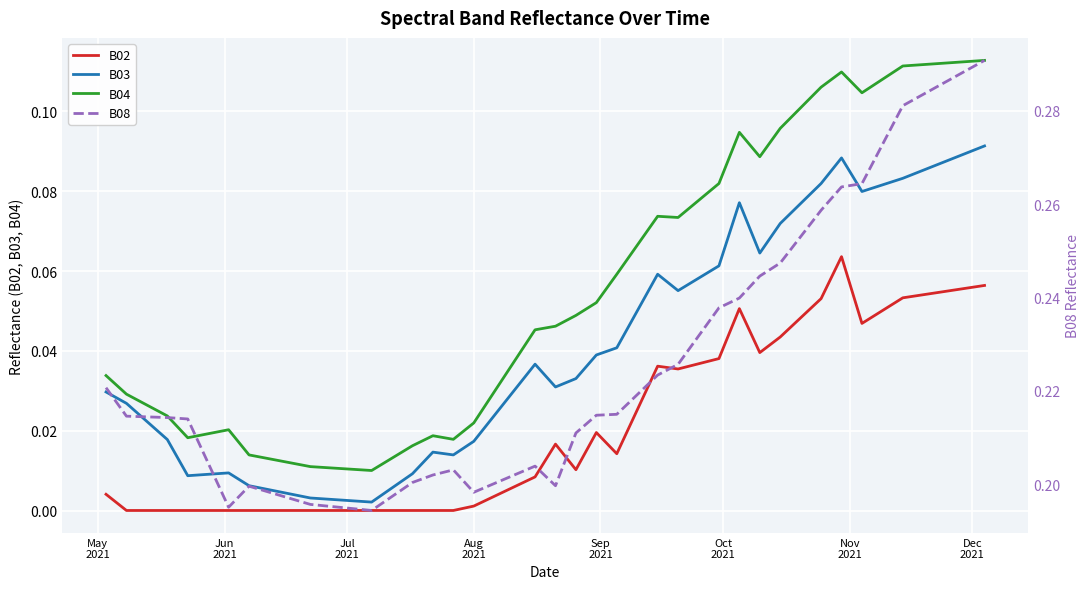

True or false: B02 and B04 cross at least once.

False